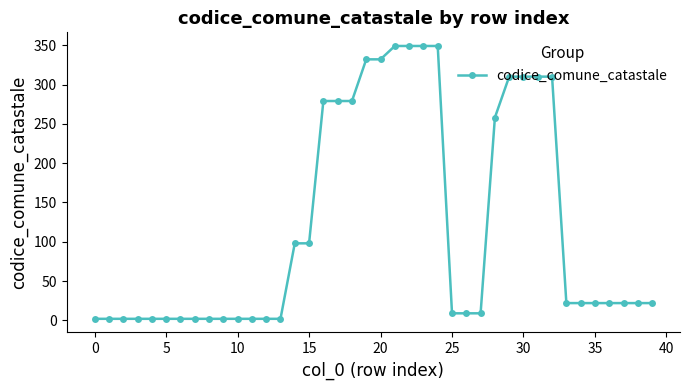

Reading right to left, what are all the values shown in this chart?

22	22	22	22	22	22	22	310	310	310	310	258	9	9	9	349	349	349	349	332	332	279	279	279	98	98	2	2	2	2	2	2	2	2	2	2	2	2	2	2